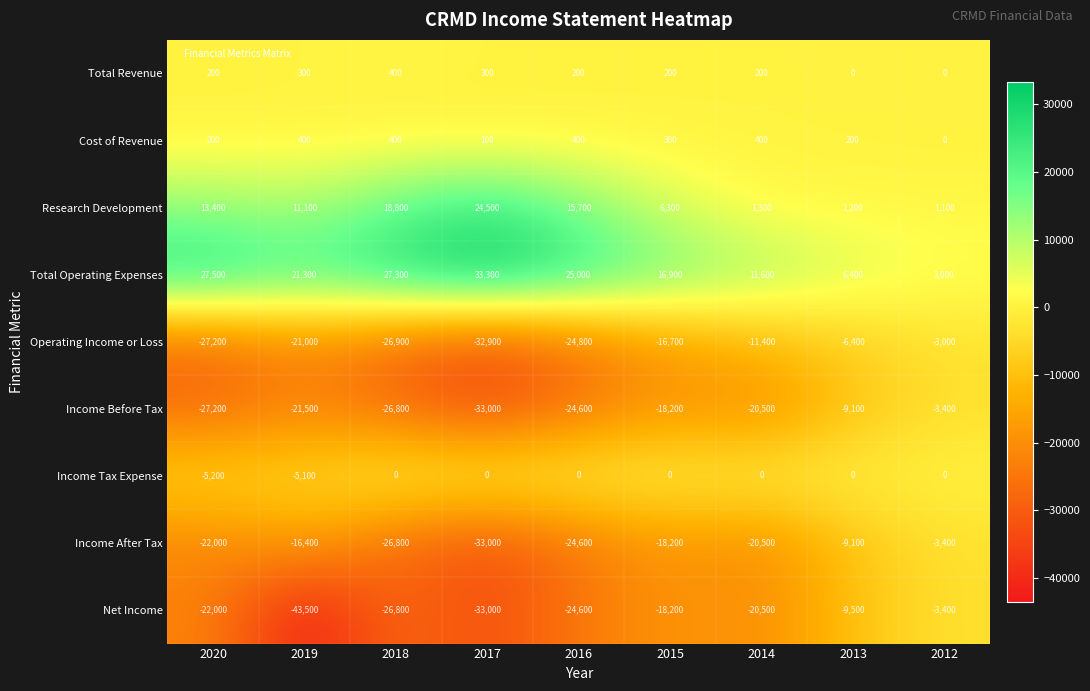

What is the difference between the maximum and minimum values in the Cost of Revenue series?

400